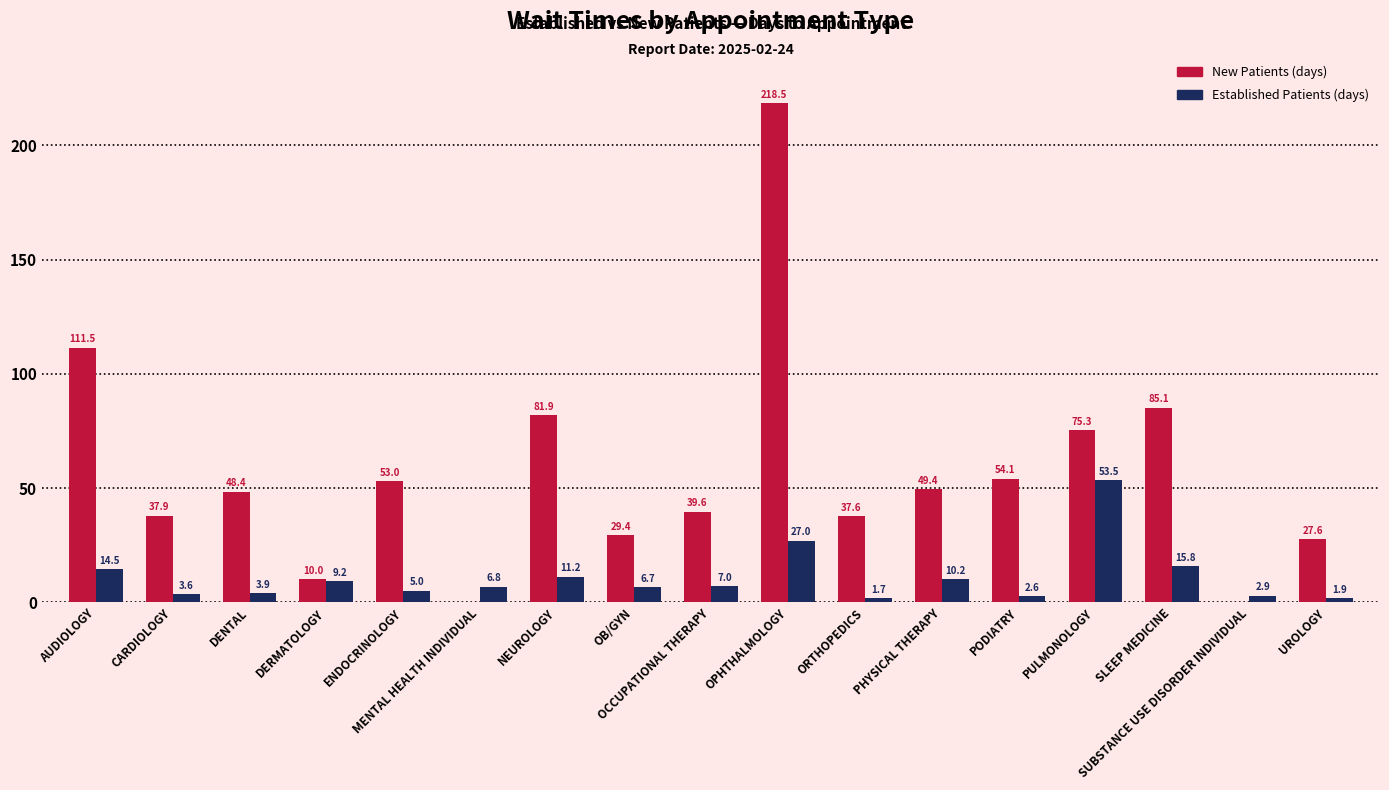

At which category does the chart reach its peak across all series?

OPHTHALMOLOGY